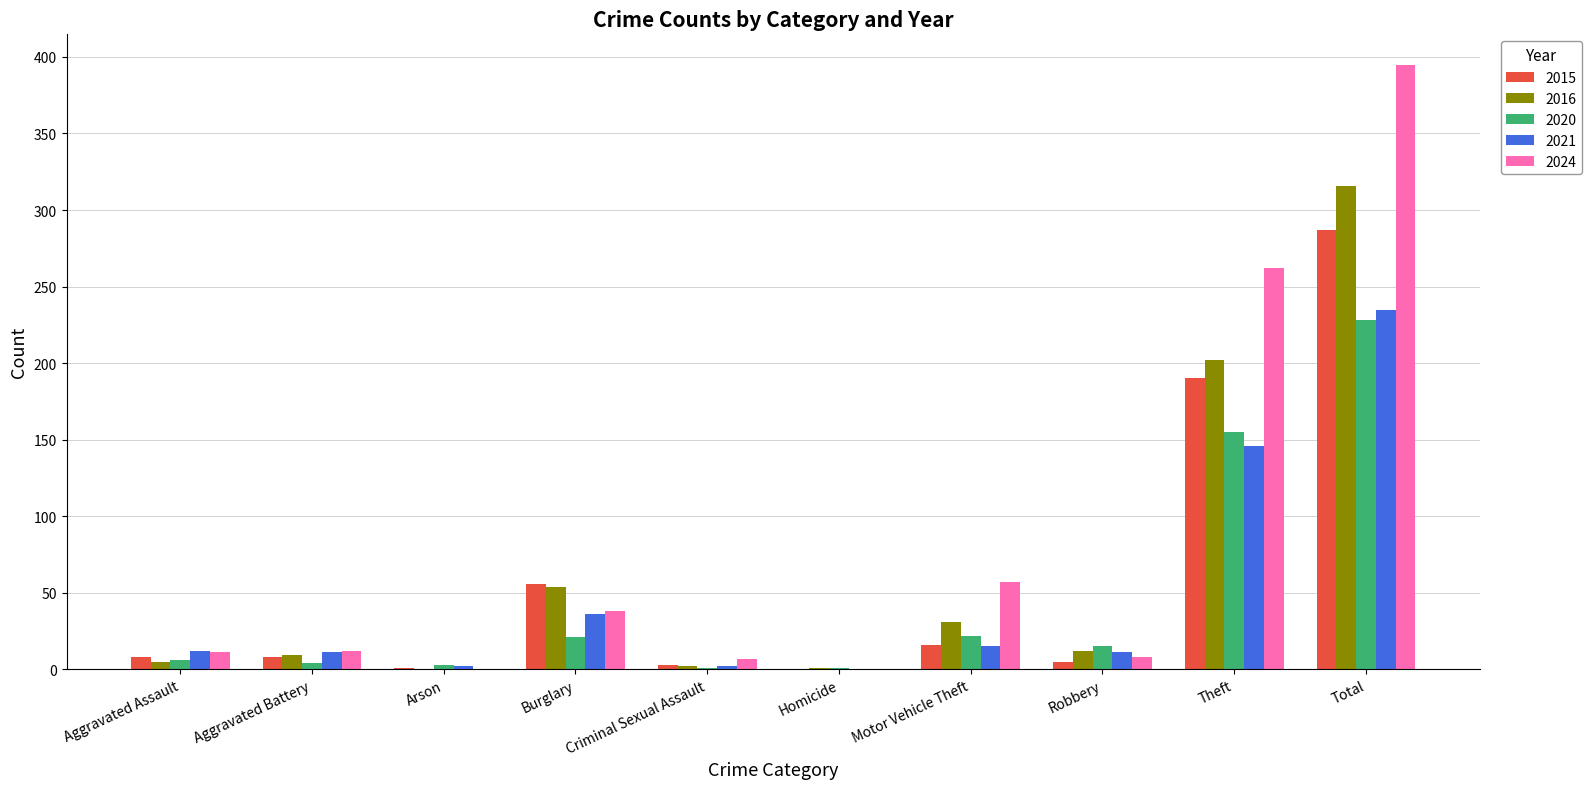

The 2024 series shows 395 at Total. True or false?

True